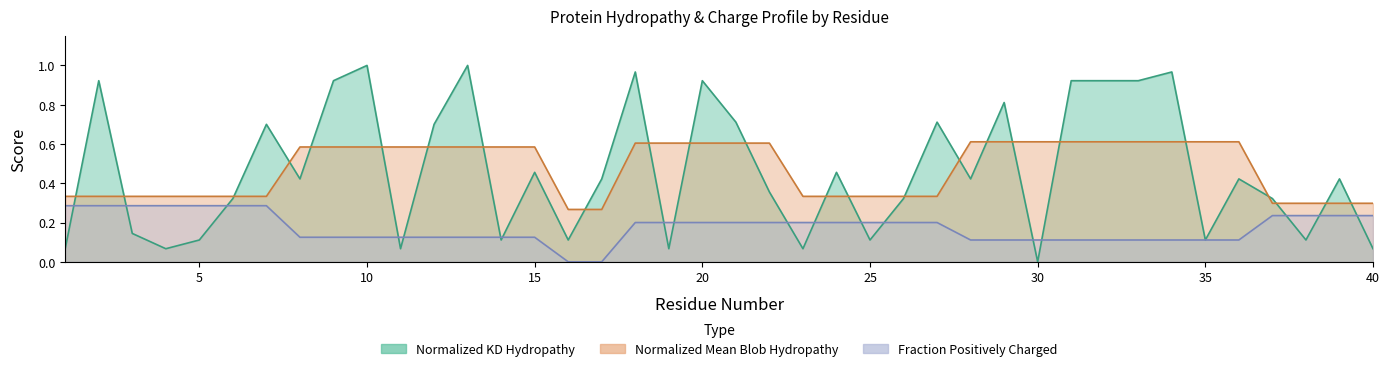

Which series changed the most between 22 and 36?

Fraction_of_Positively_Charged_Residues